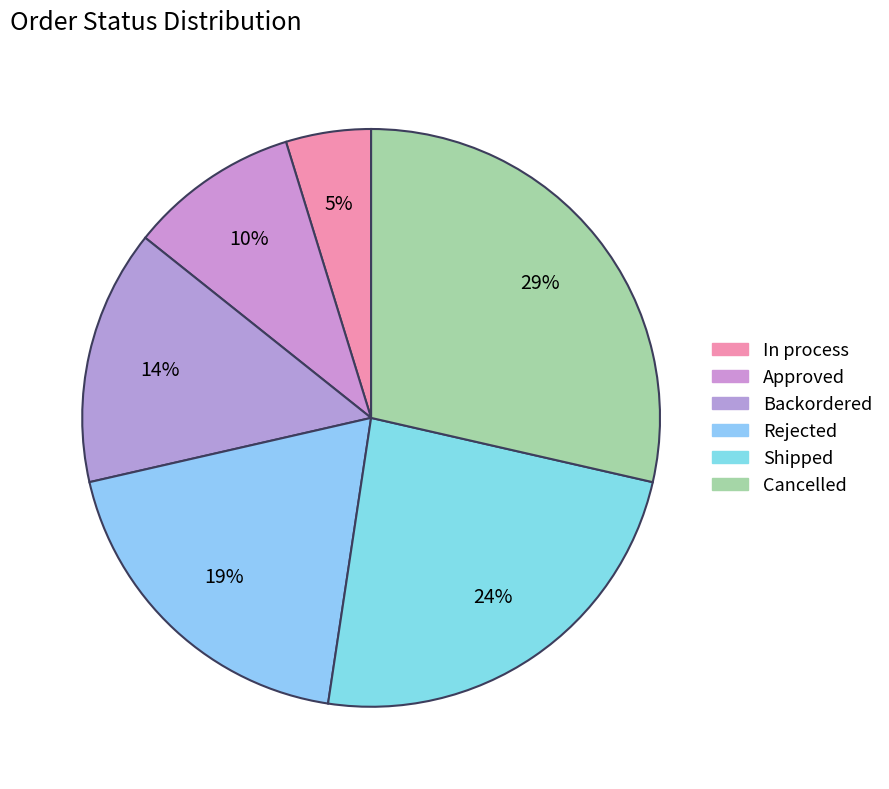

How many slices are in this pie chart?

6